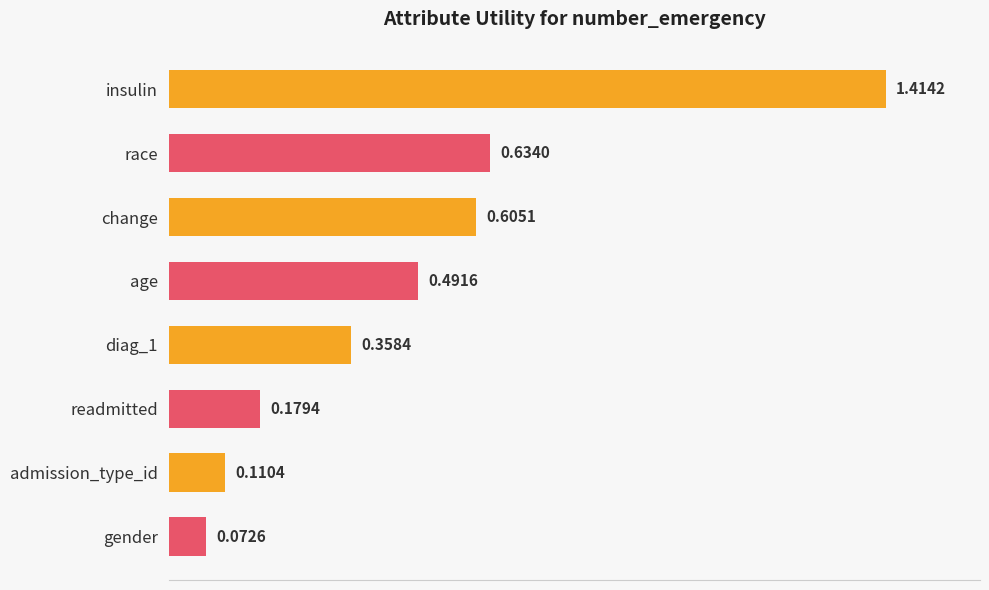

Rank the categories by value from highest to lowest.

insulin, race, change, age, diag_1, readmitted, admission_type_id, gender